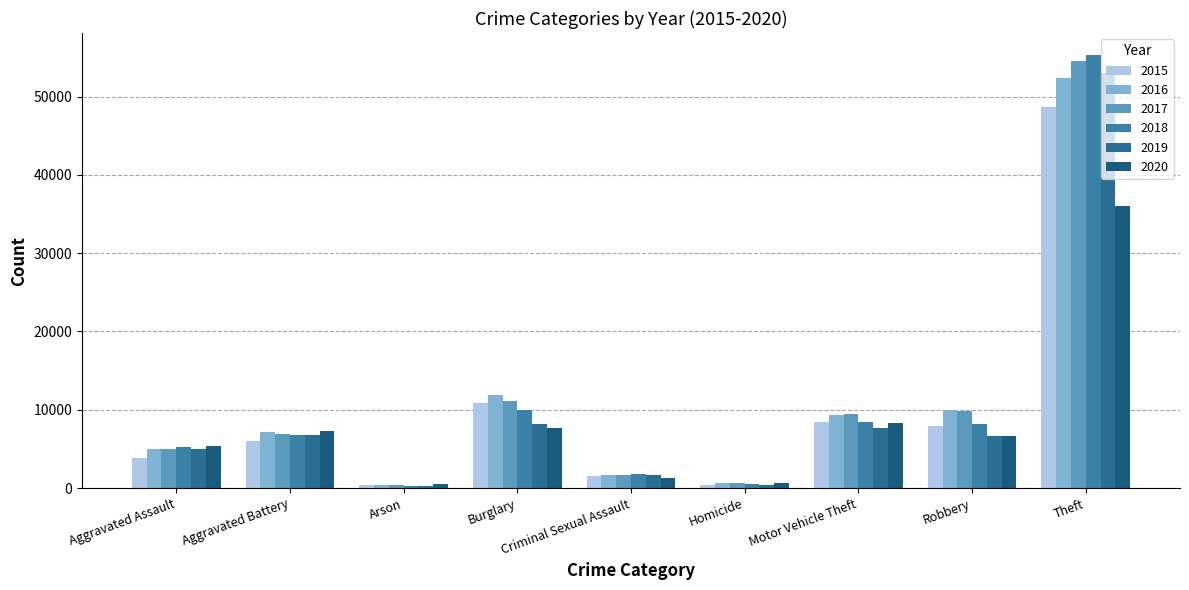

List the series in order of their peak value, highest first.

2018, 2017, 2019, 2016, 2015, 2020